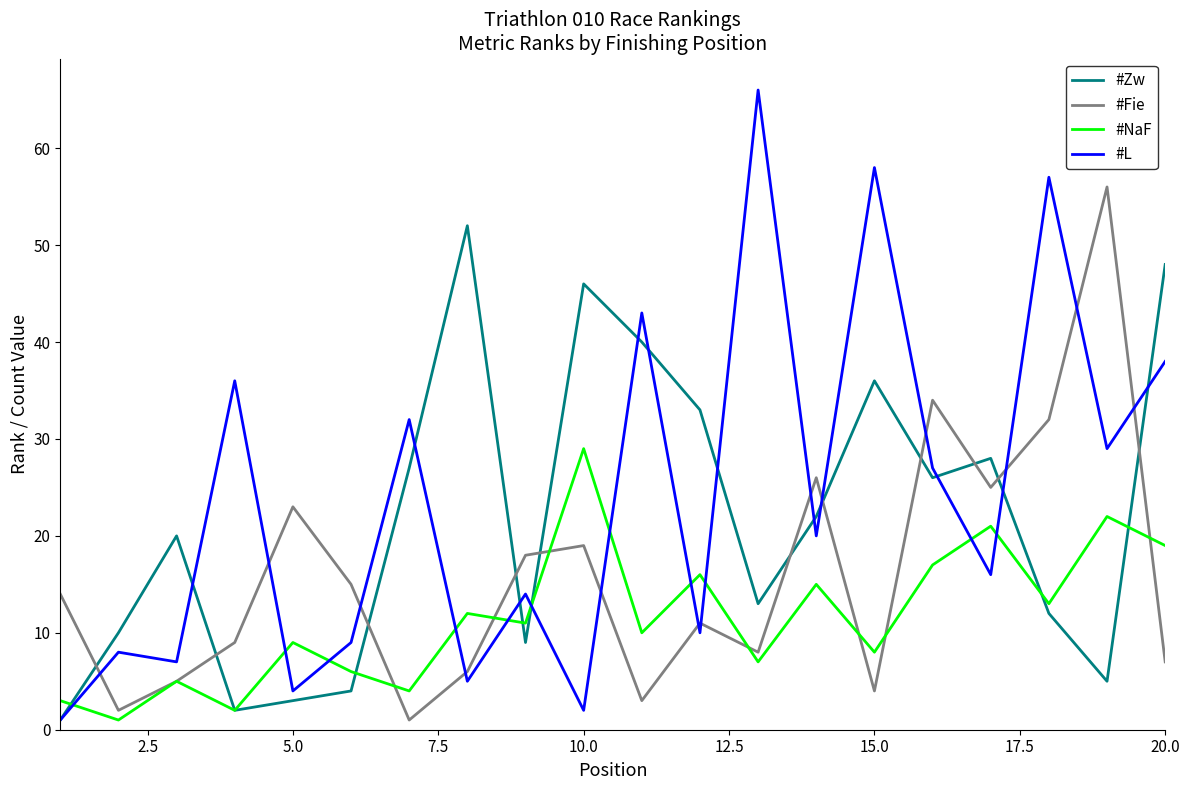

Rank the series by their average value, from lowest to highest.

#NaF, #Fie, #Zw, #L